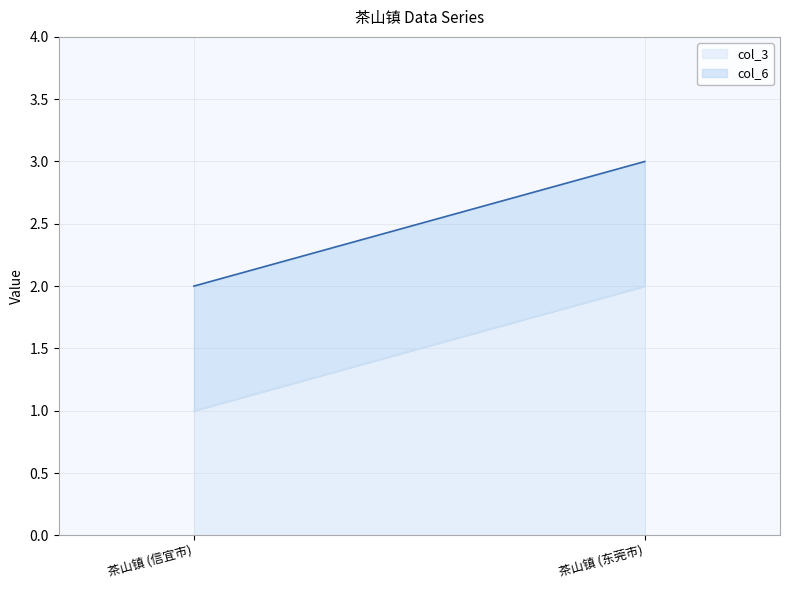

Reading left to right, transcribe all the data shown in this chart.

col_3: 茶山镇 (信宜市)=1	茶山镇 (东莞市)=2
col_6: 茶山镇 (信宜市)=1	茶山镇 (东莞市)=1